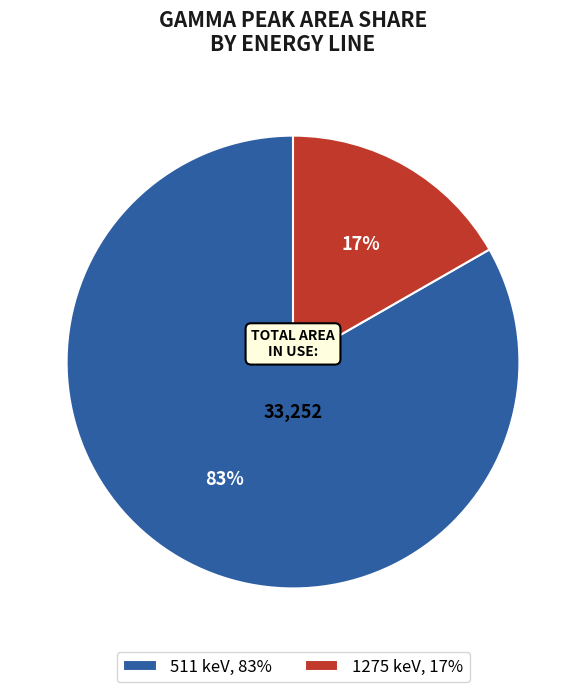

Do 1275 keV and 511 keV together represent more than half of the pie?

Yes